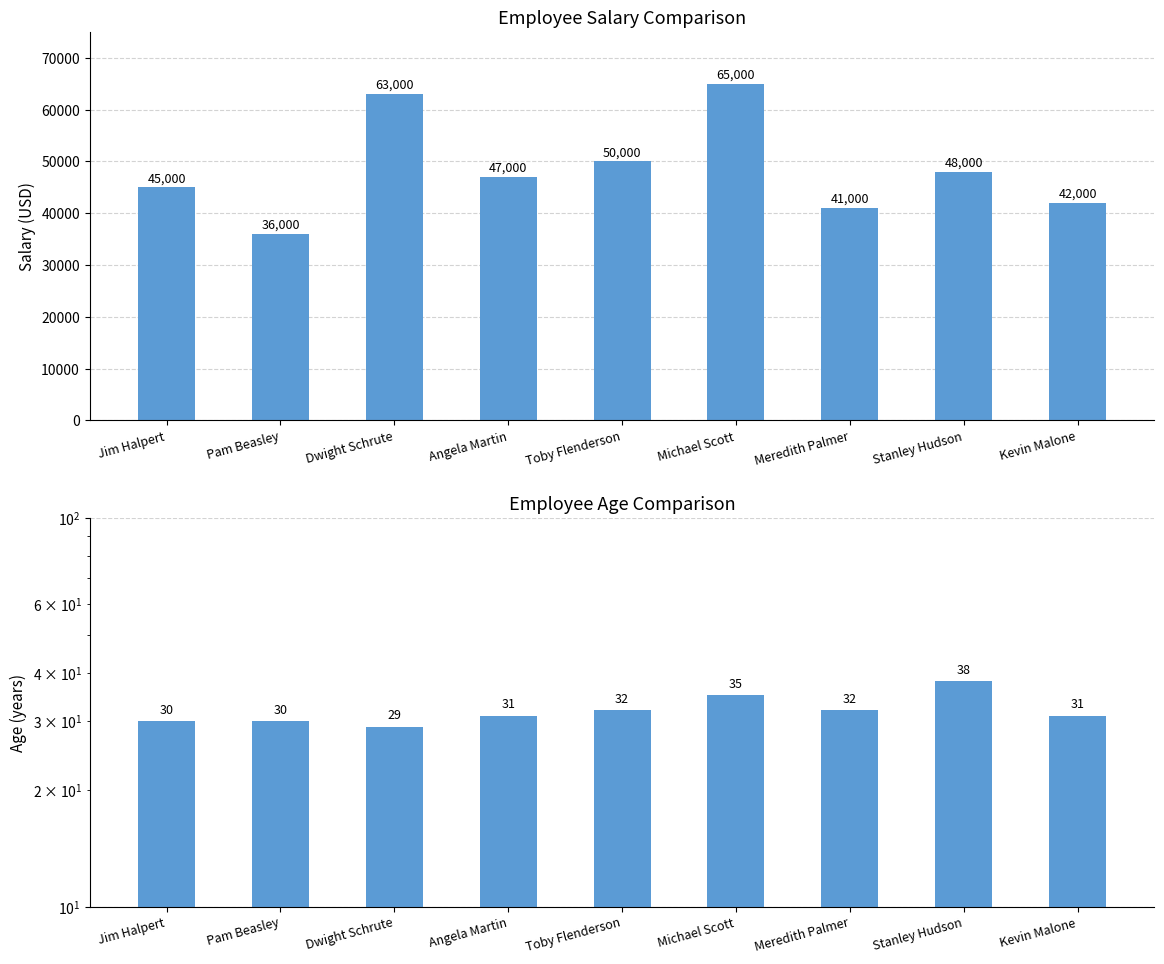

How many bars are there in total?

18